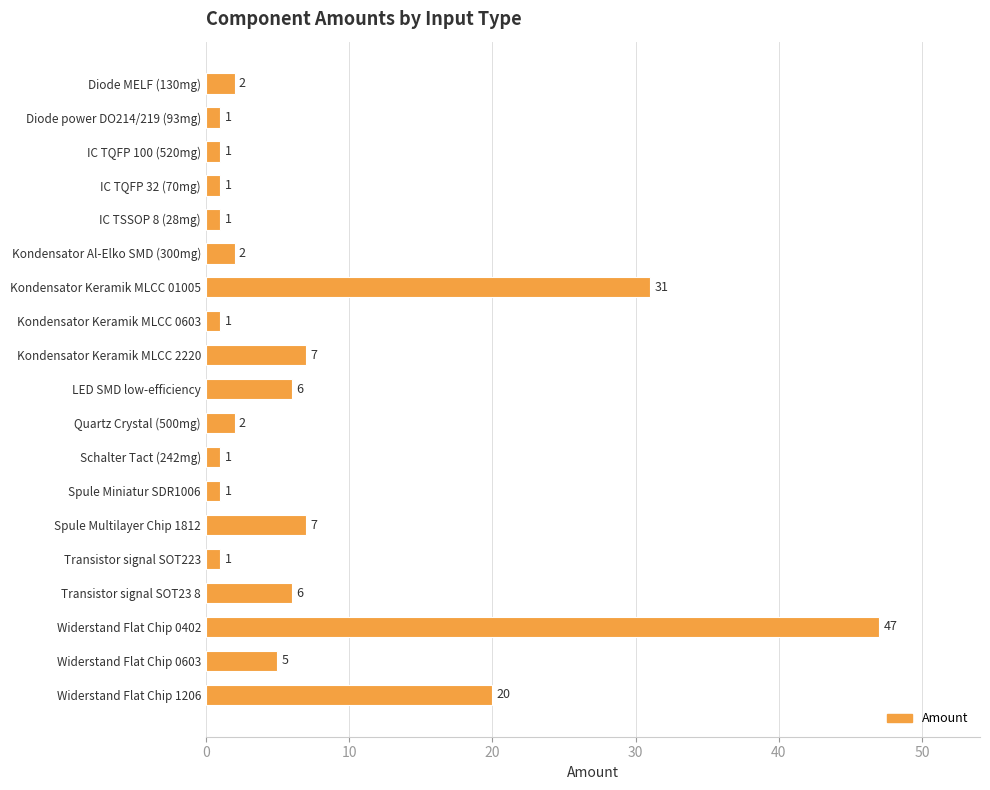

What is the difference between the maximum and minimum values?

46